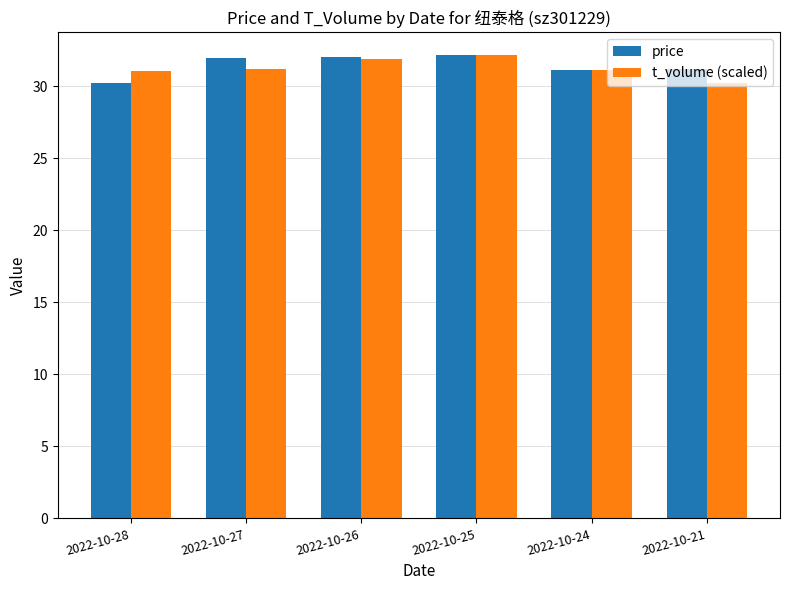

What is the difference between the t_volume (scaled) values at 2022-10-25 and 2022-10-27?

1.0